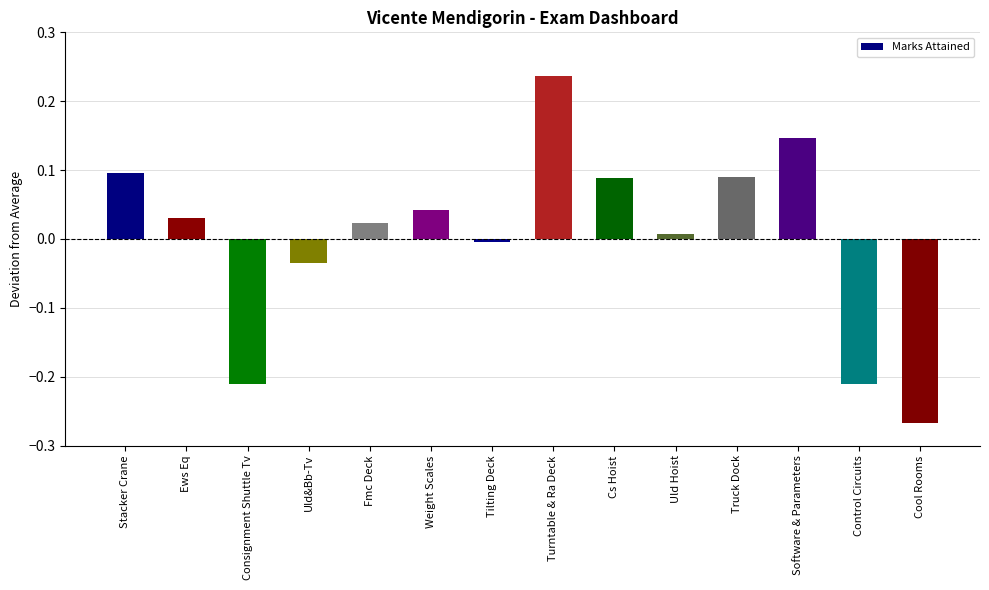

The value at Stacker Crane is 0.0. True or false?

False